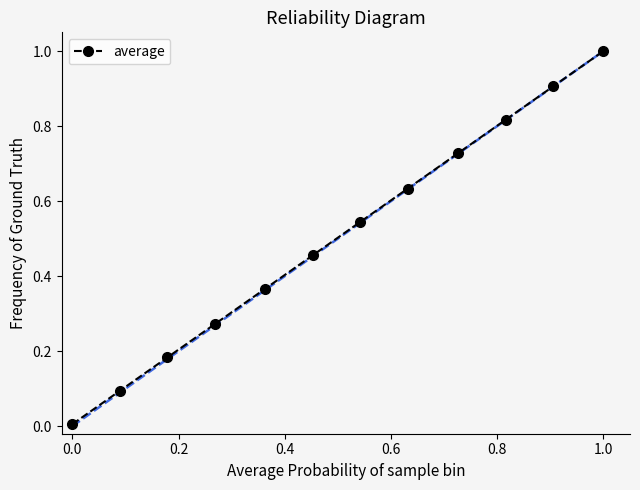

What is the greatest value displayed?

1.0